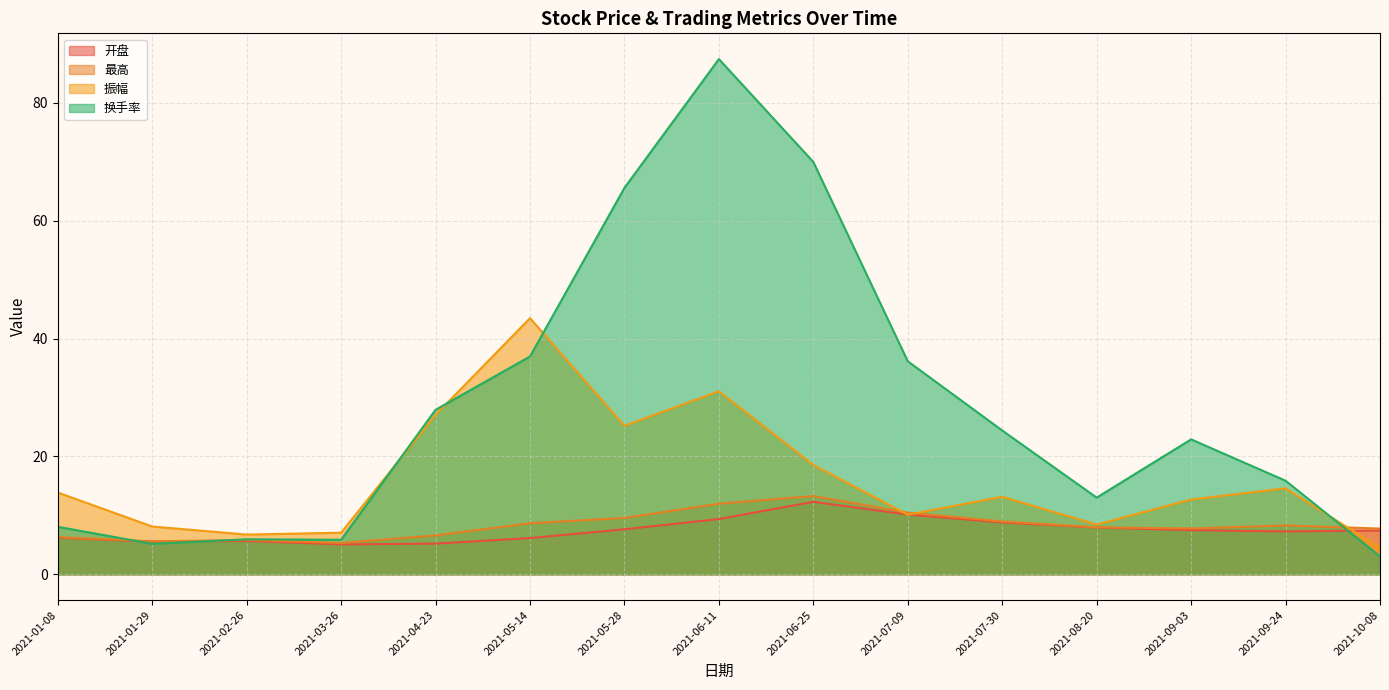

At how many categories does at least one series exceed 23?

7